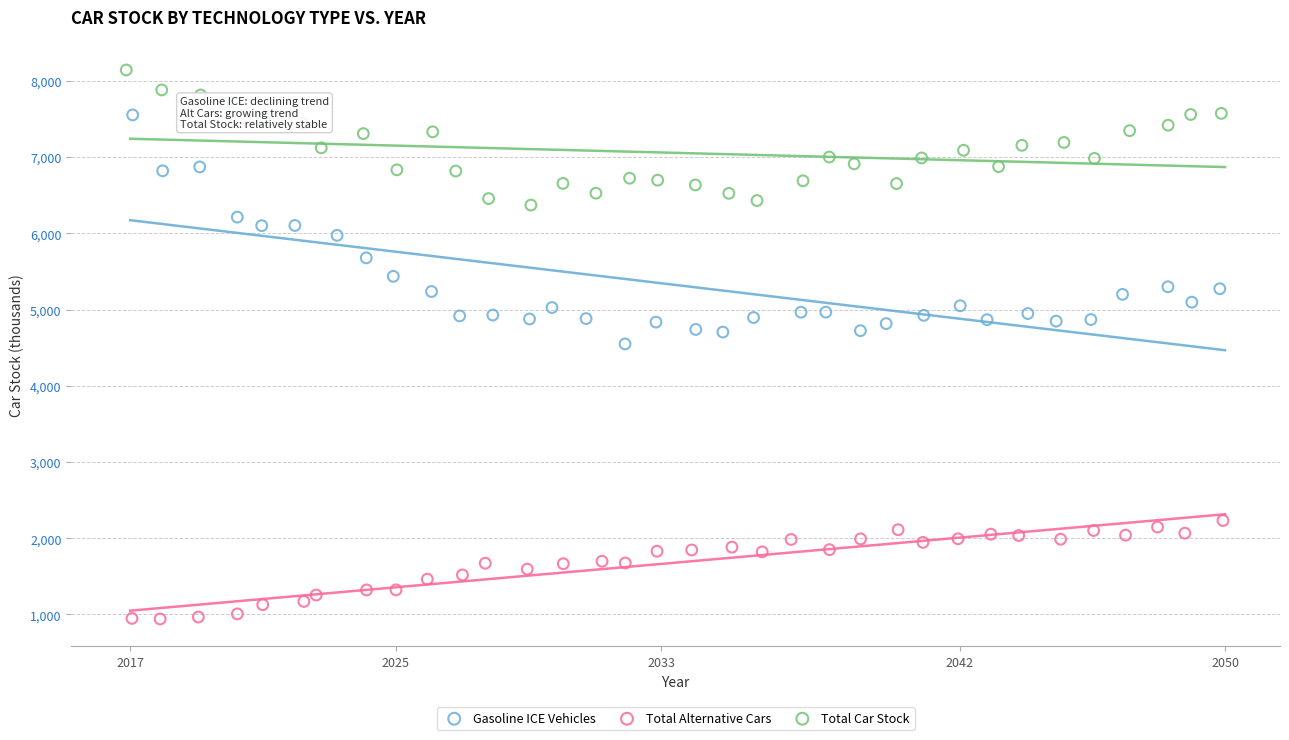

What are all the series names shown in the legend?

Gasoline ICE Vehicles, Total Alternative Cars, Total Car Stock